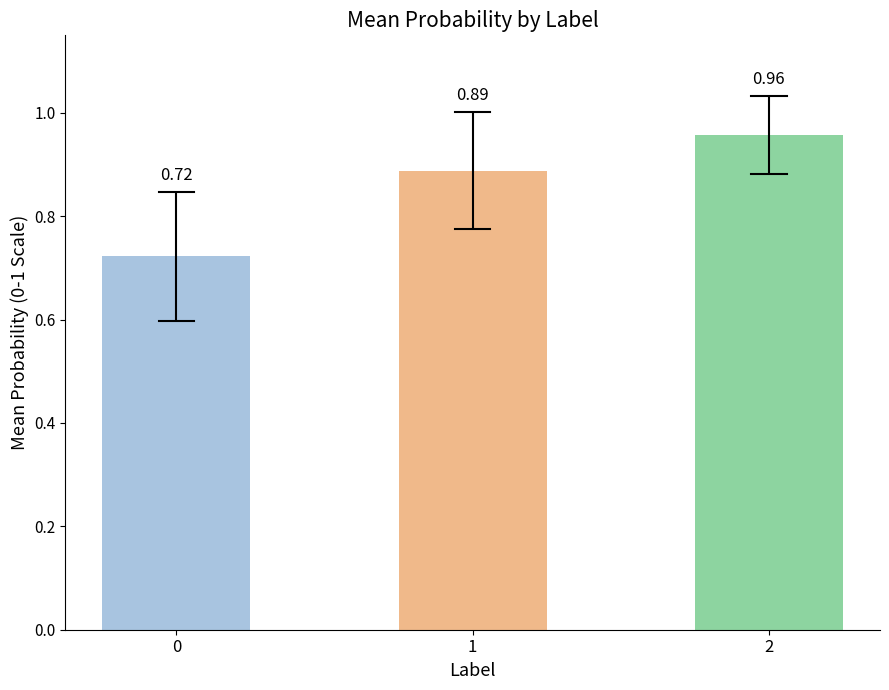

List the labels in order of value, smallest first.

0, 1, 2